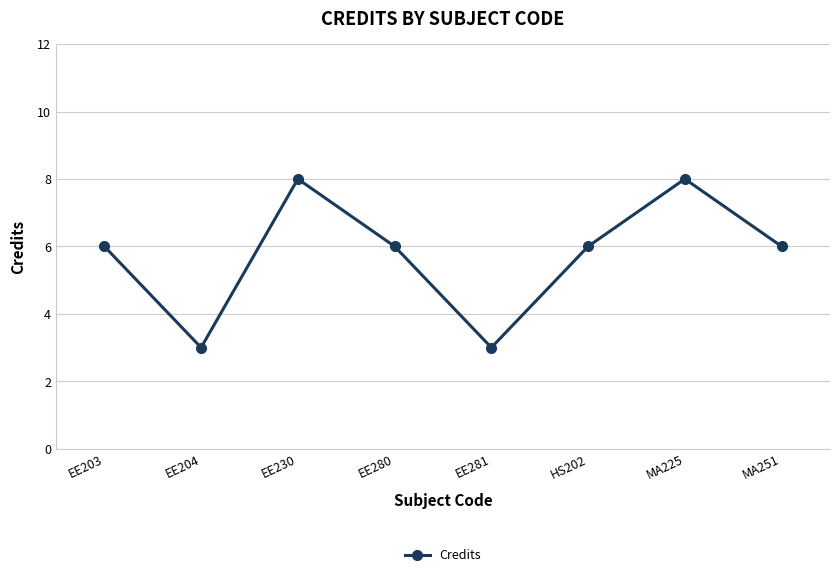

Does the chart display data point markers on the line(s)?

Yes